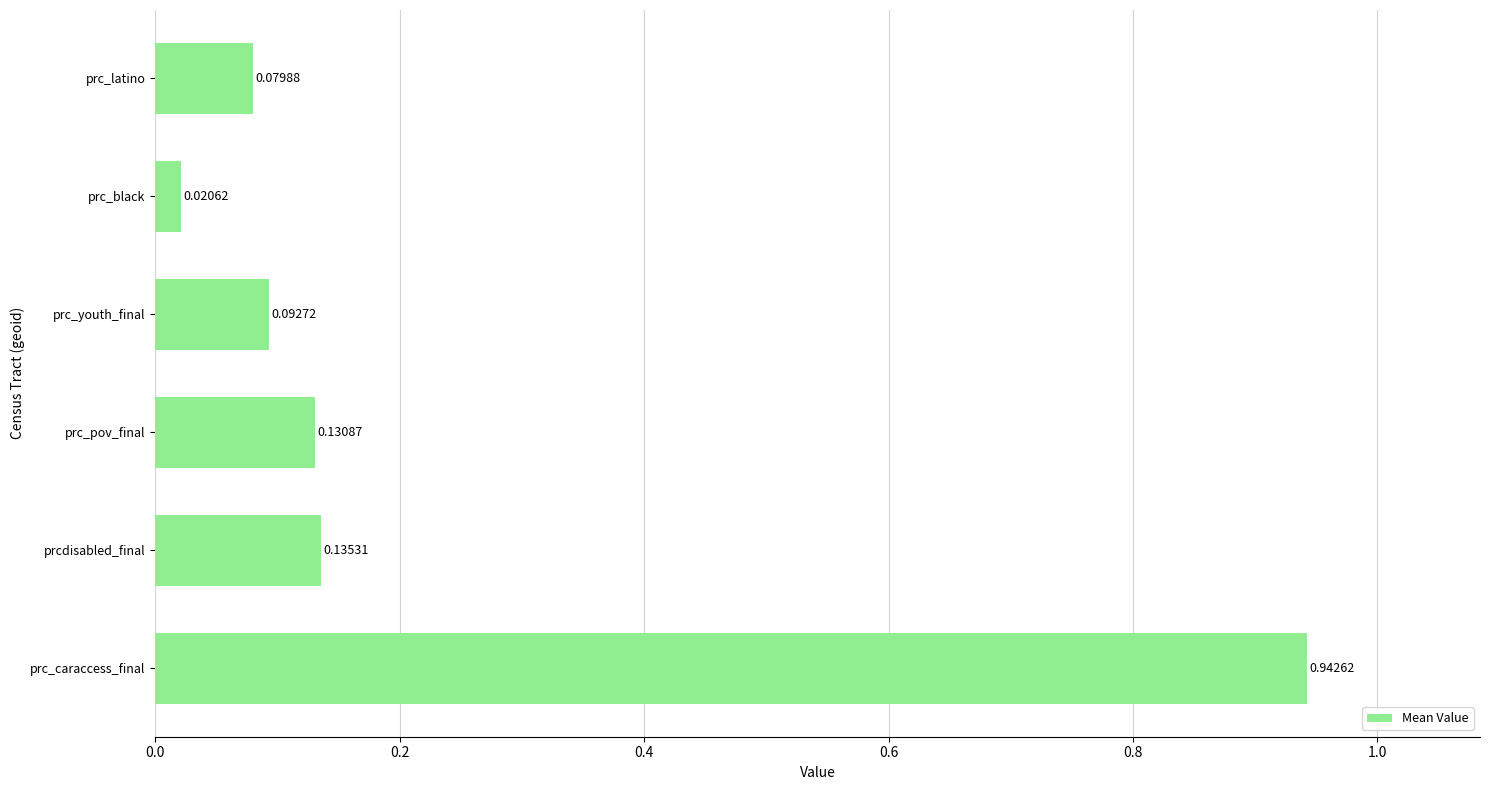

Count the number of data series in this chart.

1